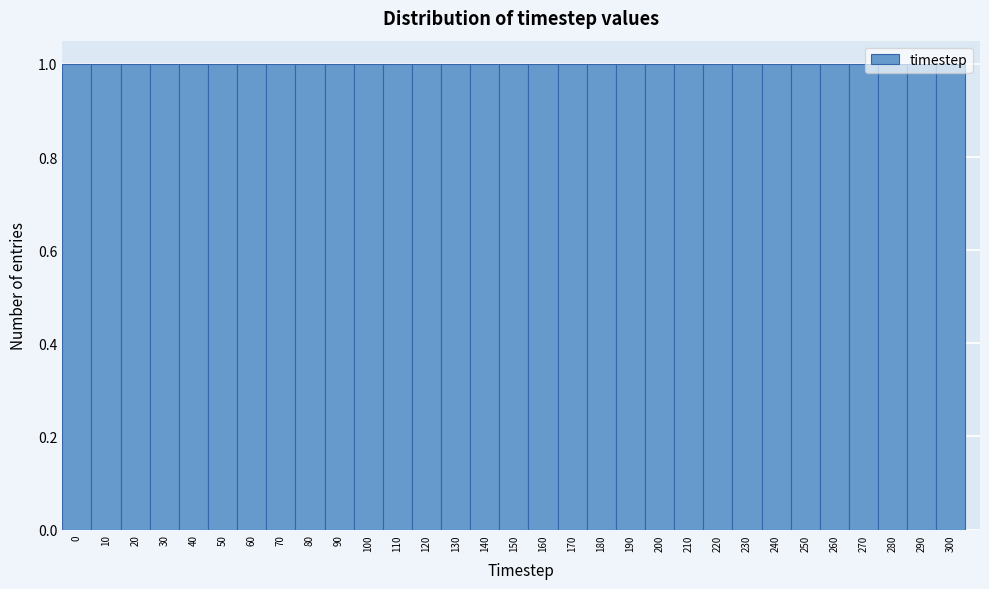

What is the height of the bar covering 255 to 265 on the x-axis? The values are not printed on the chart, so give them approximately, as read against the axis.

1